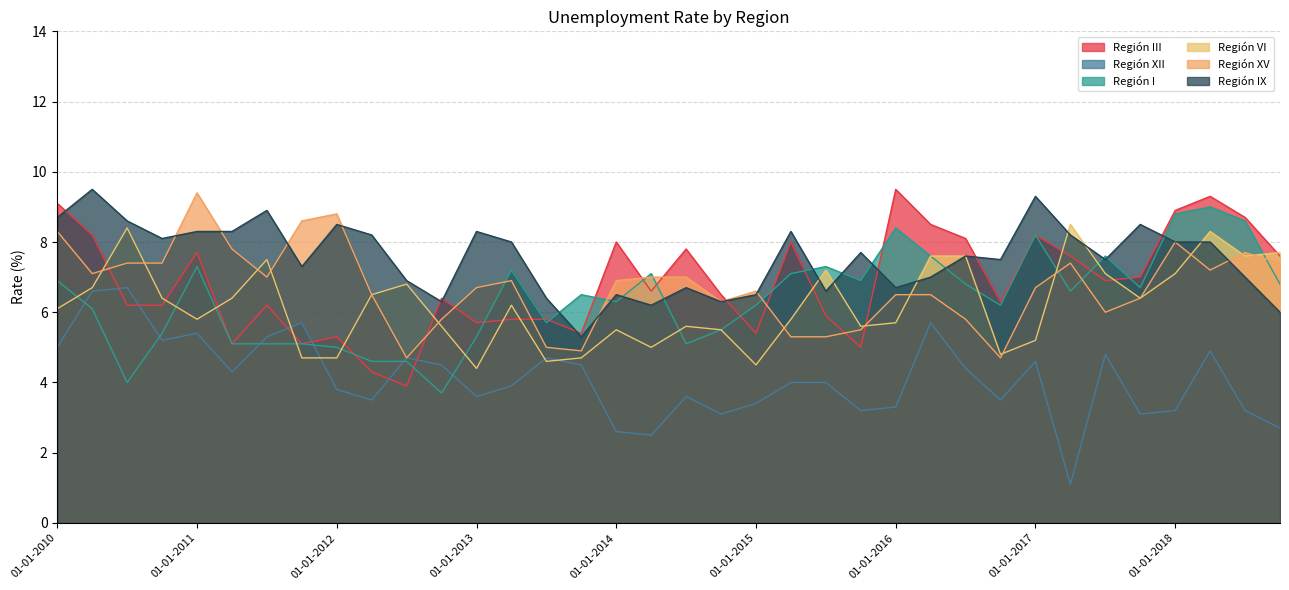

The Región I series shows 7.3 at 01-01-2011. True or false?

True